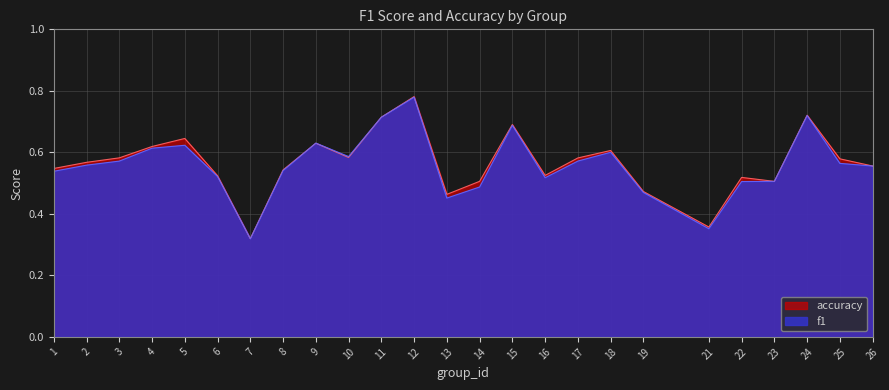

Which series ends up on top after the final intersection of accuracy and f1?

accuracy